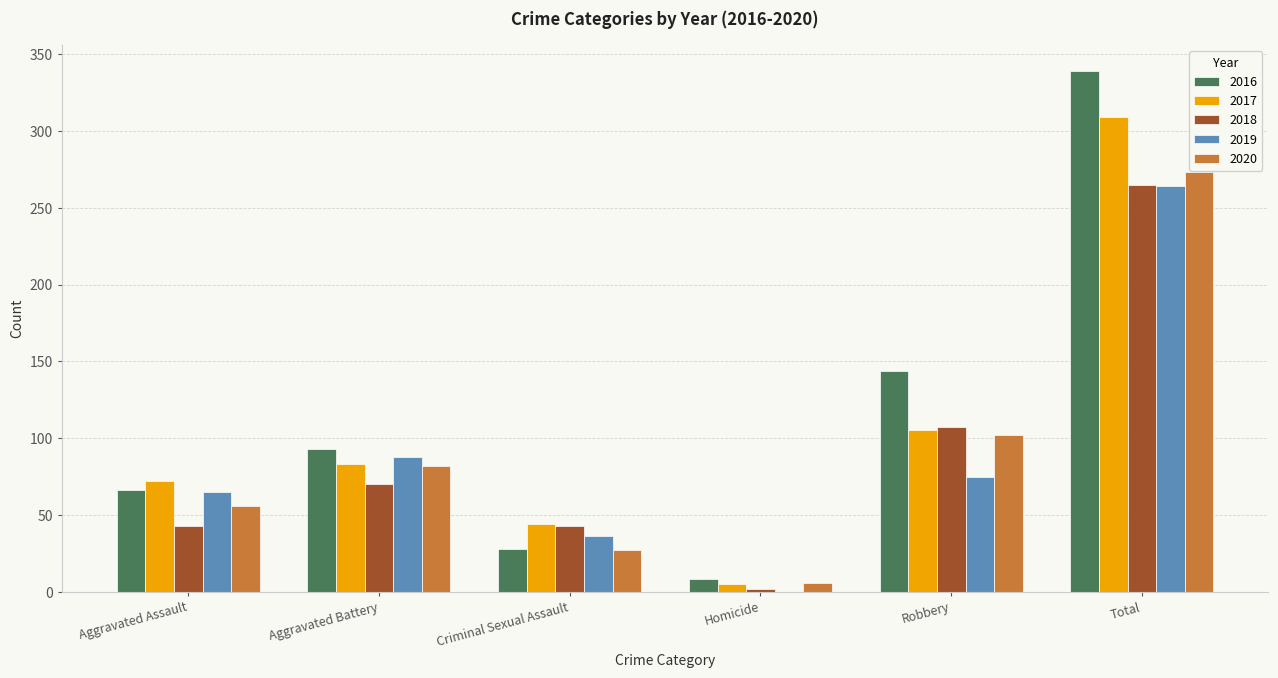

Between Aggravated Assault and Criminal Sexual Assault, which series saw the biggest shift?

2016